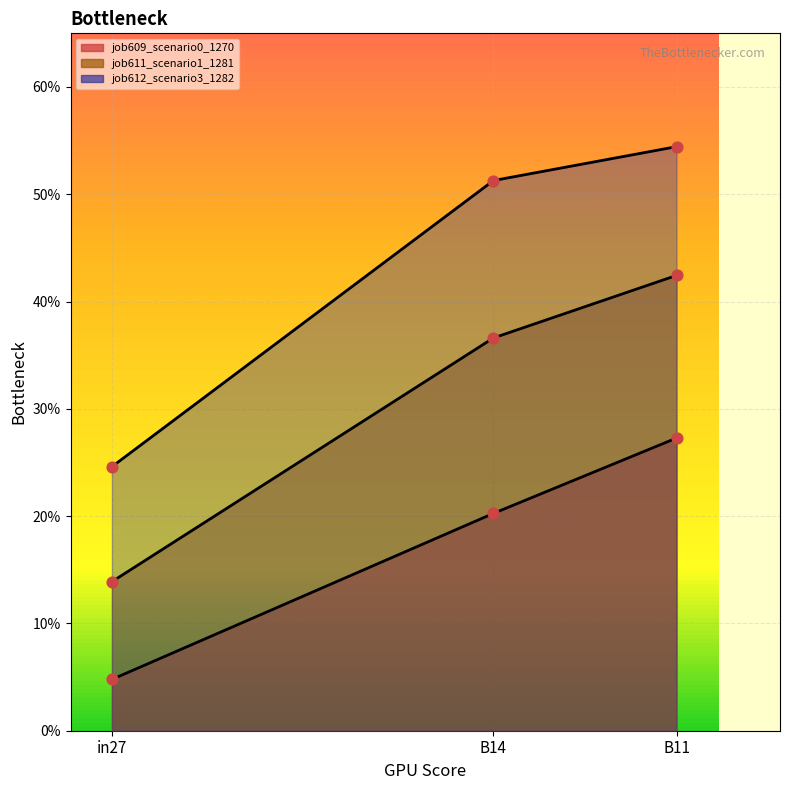

What is the total value across all series at B14?

1.1